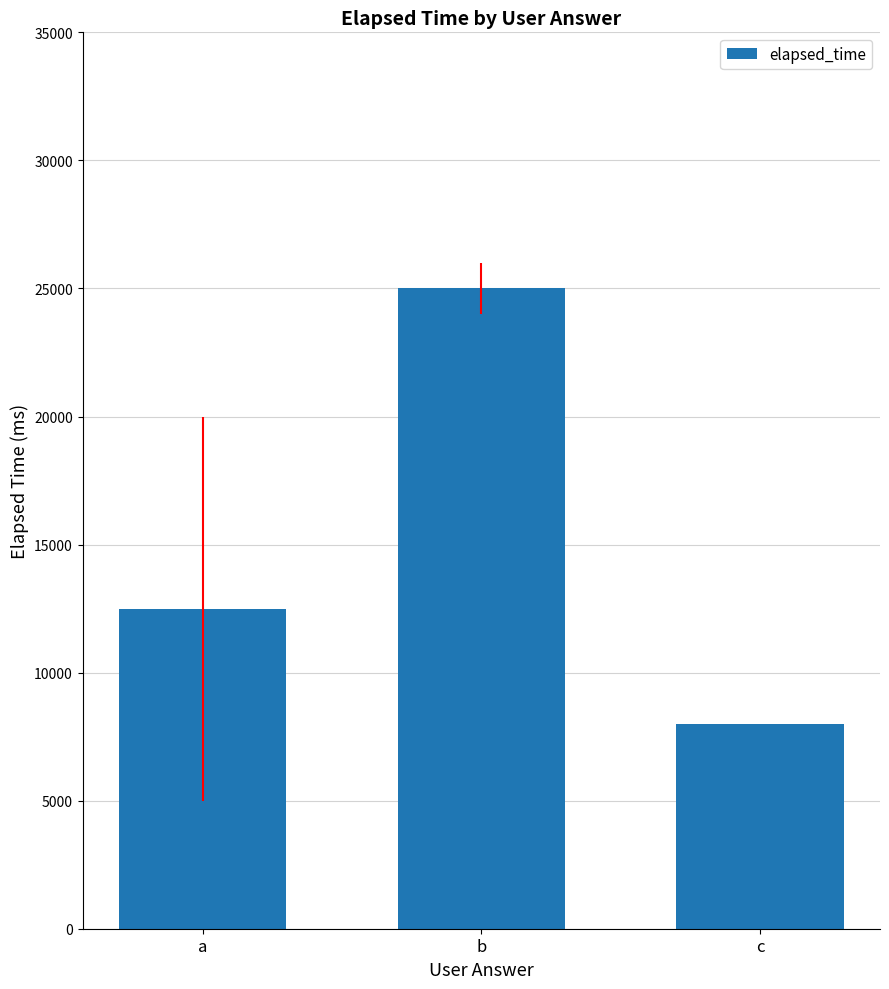

What is the approximate value at b?

25000